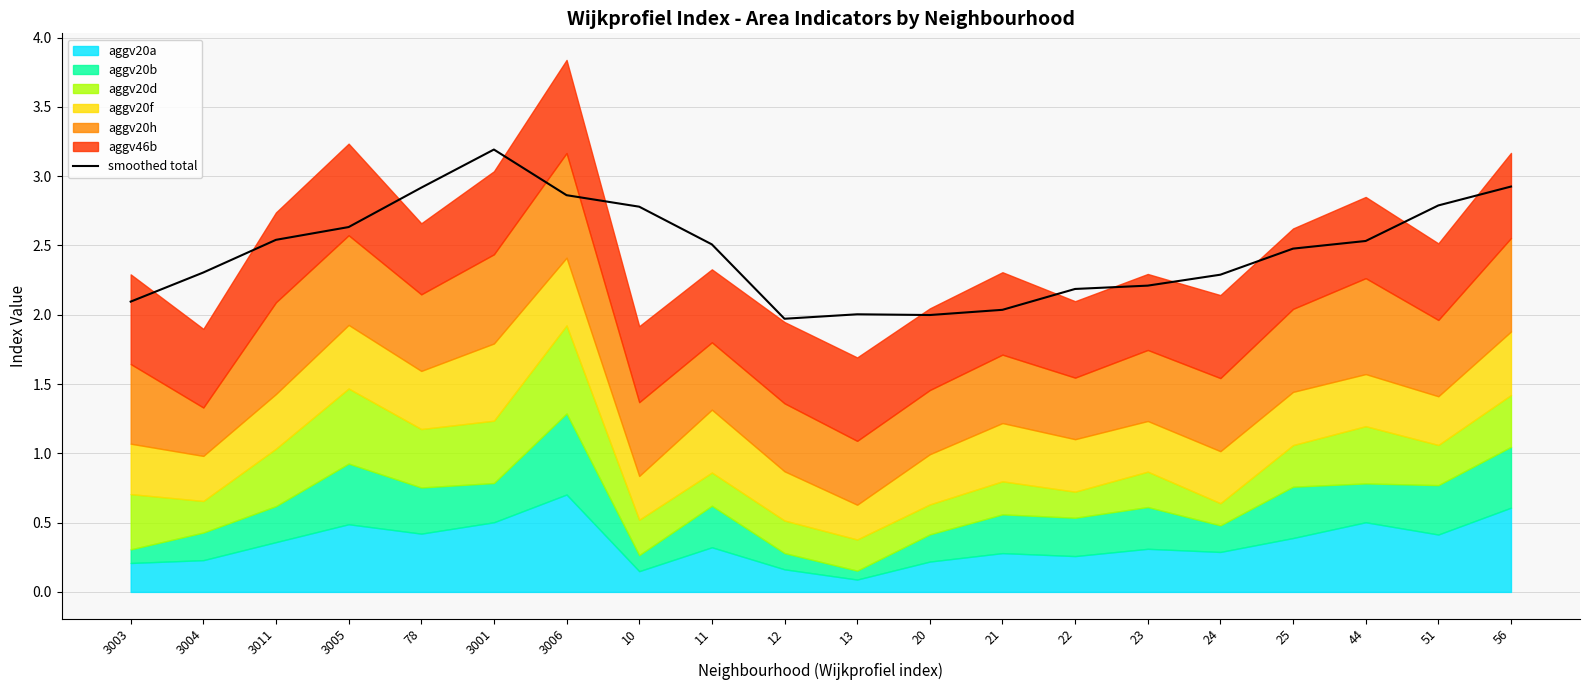

What is the sum of all values?

49.2